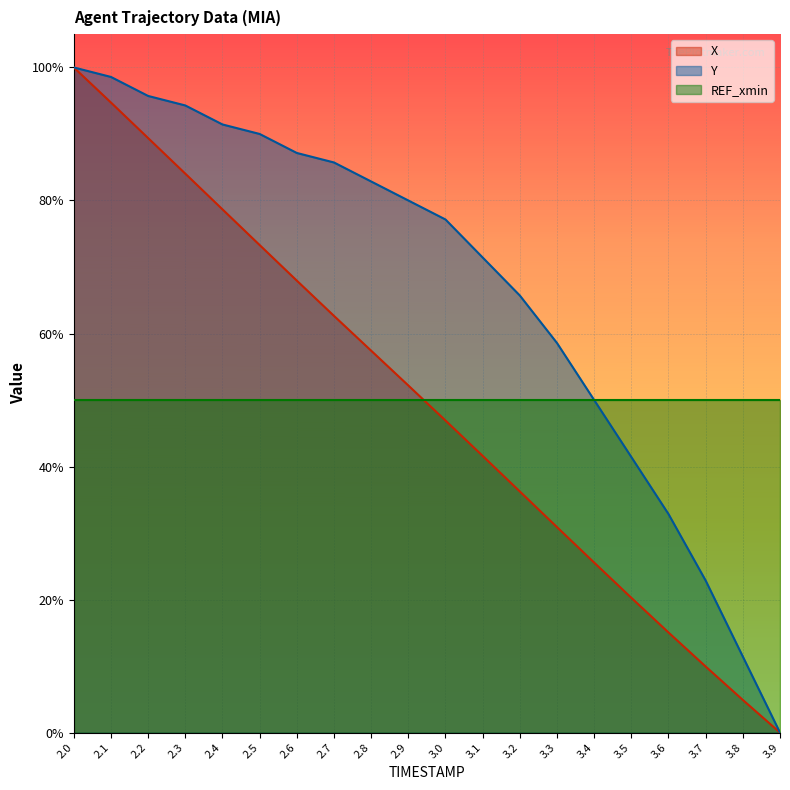

Is the value of Y at 2.2 greater than the value of X at 3.4?

Yes